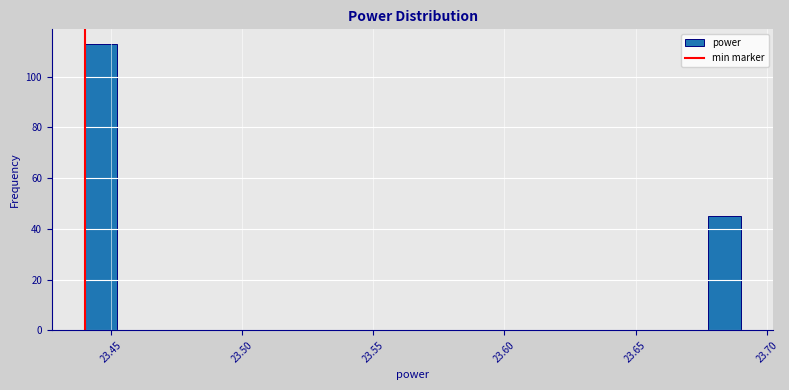

Around what value on the x-axis is the tallest bar? Give the approximate position of its centre, as read against the axis.

23.445